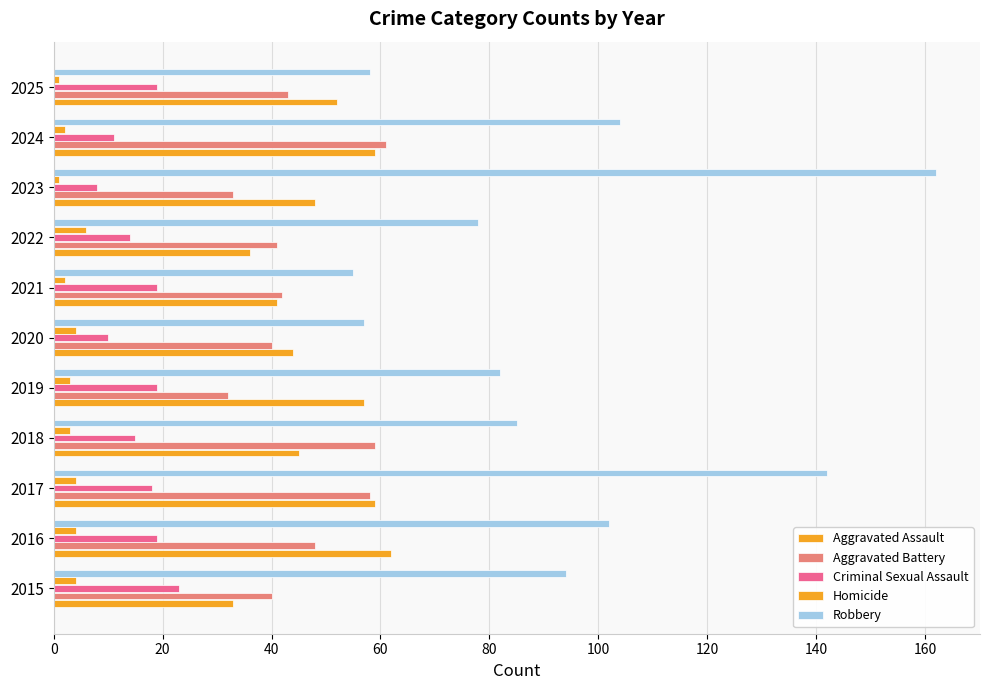

How many data points in Criminal Sexual Assault are less than 18?

5